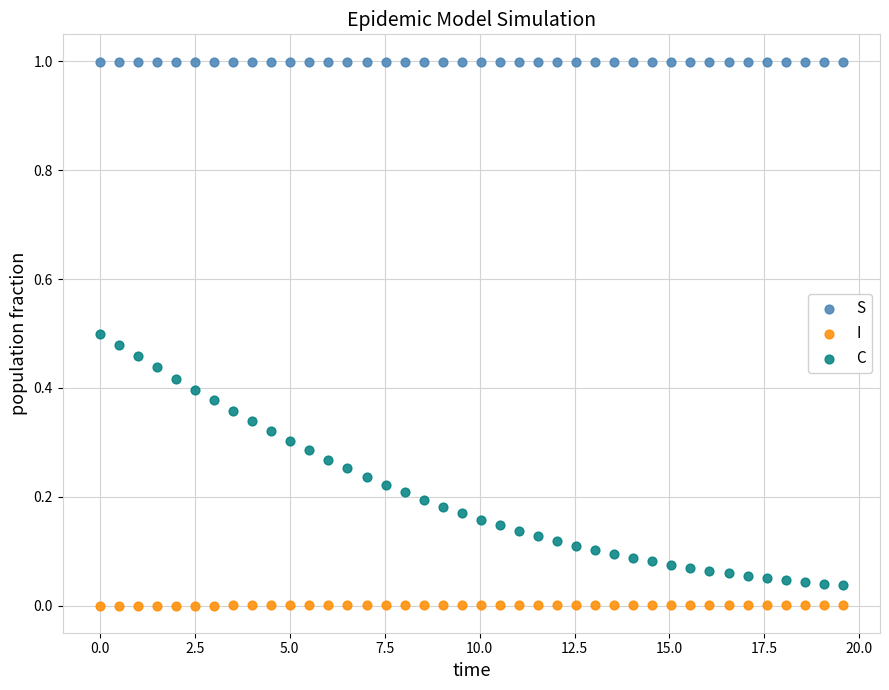

Across all data points, what is the range of X values (max minus min)?

19.6